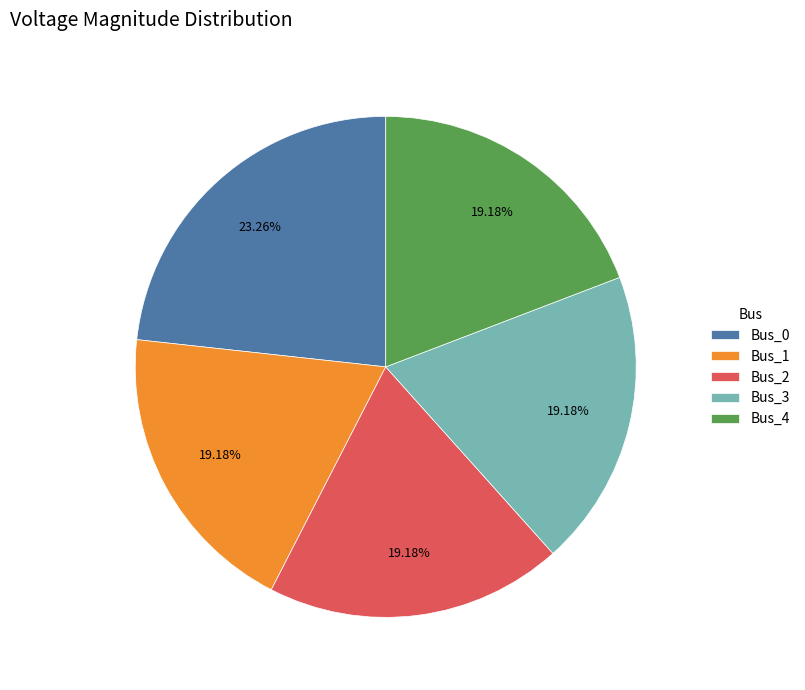

What percentage do Bus_0 and Bus_2 together represent?

42.4%